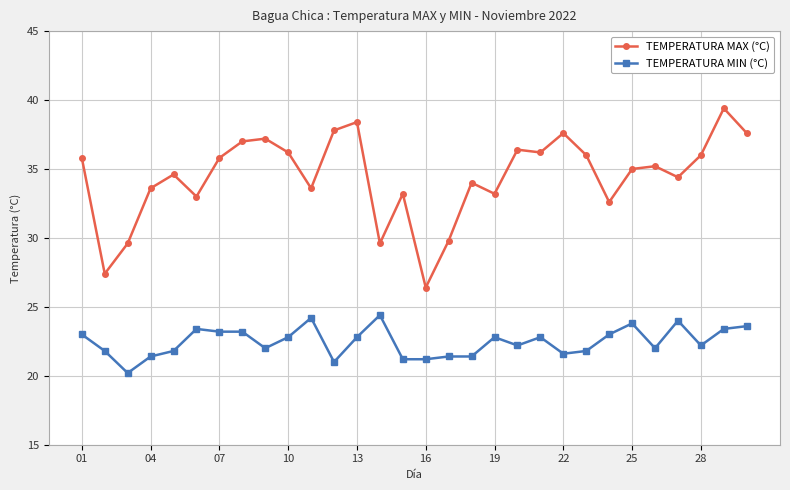

True or false: TEMPERATURA MAX (°C) and TEMPERATURA MIN (°C) cross at least once.

False